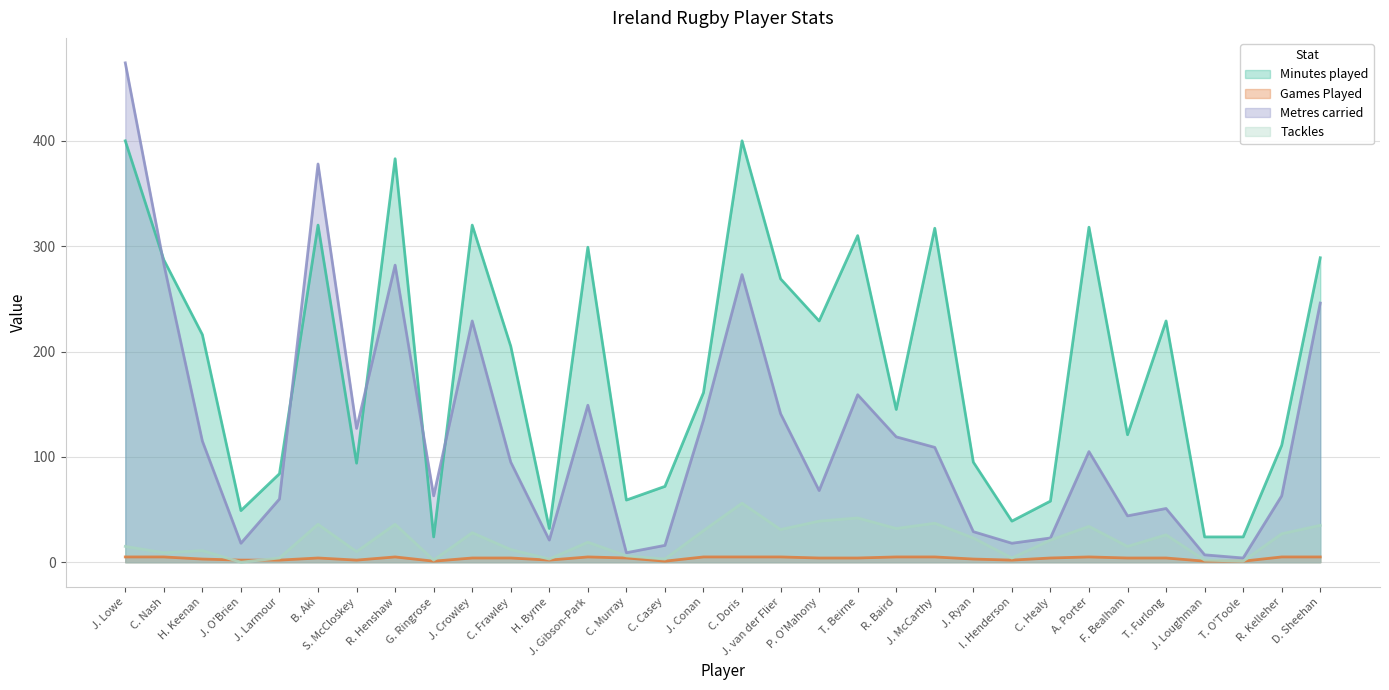

True or false: Tackles and Minutes played intersect in this chart.

False